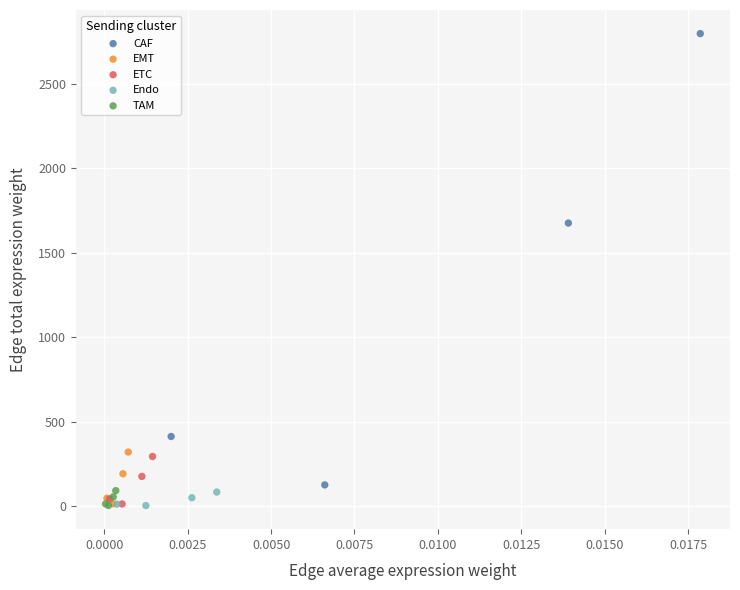

Which series reaches the maximum Y coordinate?

CAF